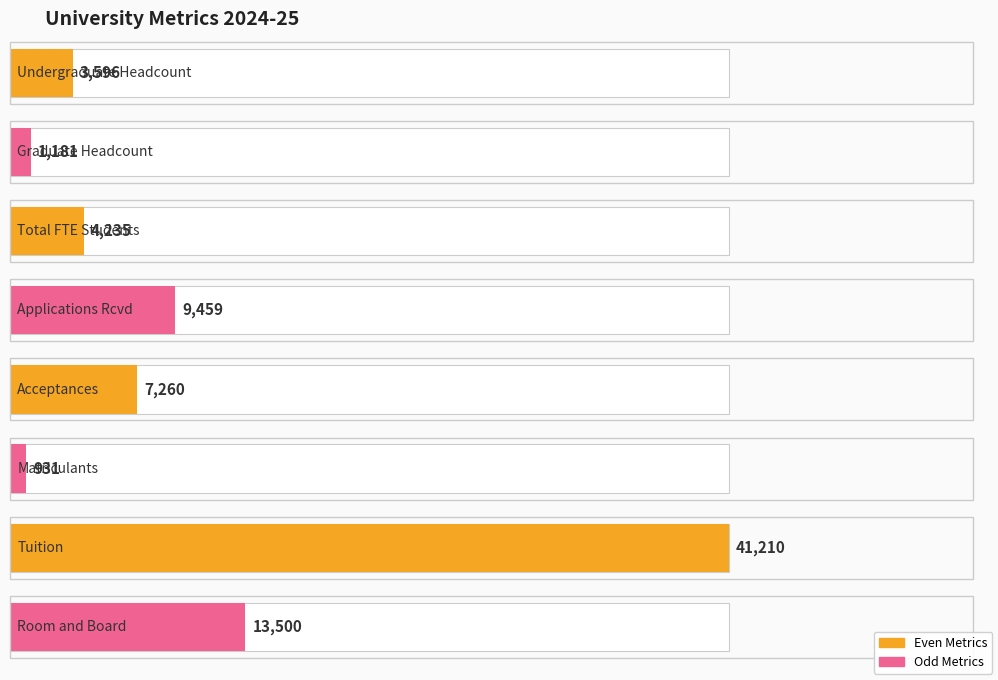

Is it true that the value at Room and Board is 20328?

False